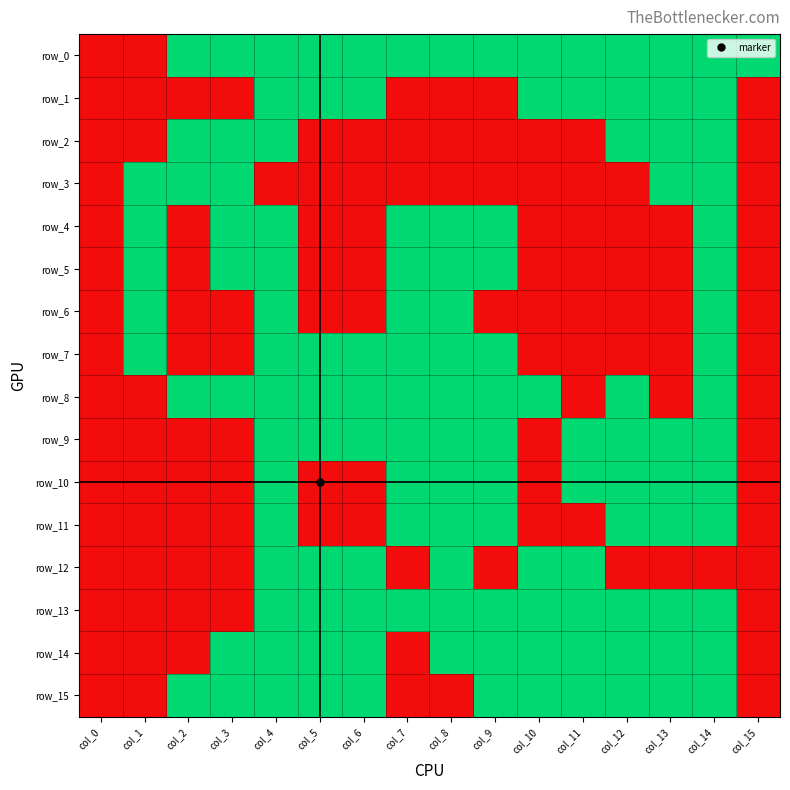

True or false: row_4 has a value of 0 at col_4.

False